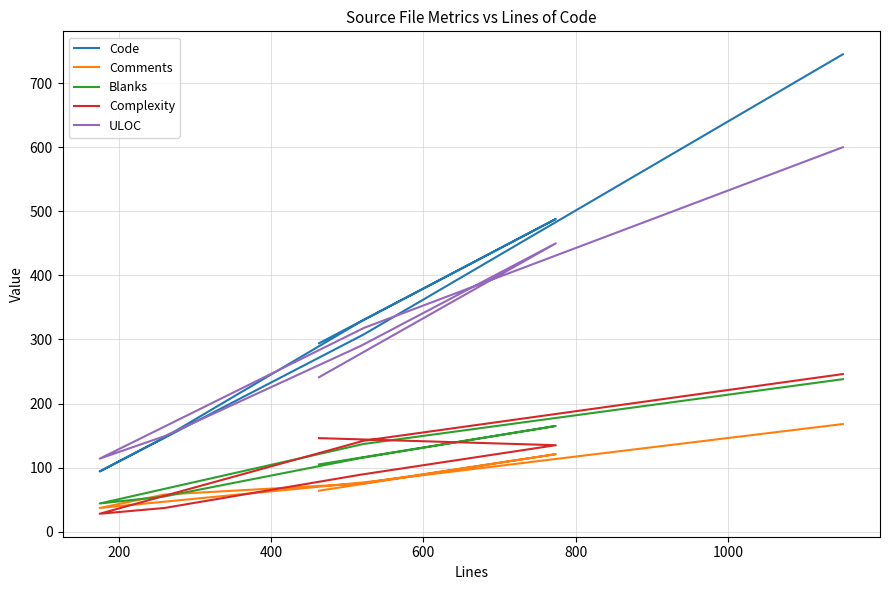

Reading left to right, what are all the values shown in this chart?

Code: 745	308	94	147	328	488	294
Comments: 168	77	37	58	75	121	64
Blanks: 238	137	44	55	115	165	105
Complexity: 246	142	28	37	89	135	146
ULOC: 600	318	114	149	290	450	241